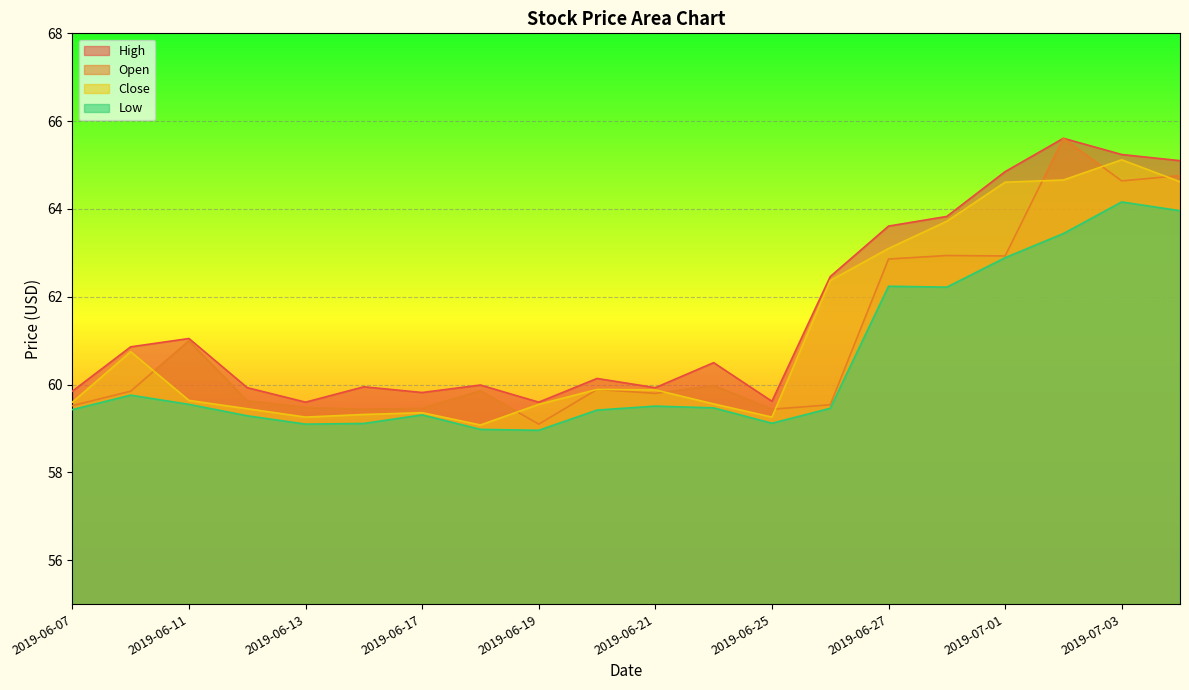

True or false: Low and Close cross at least once.

False